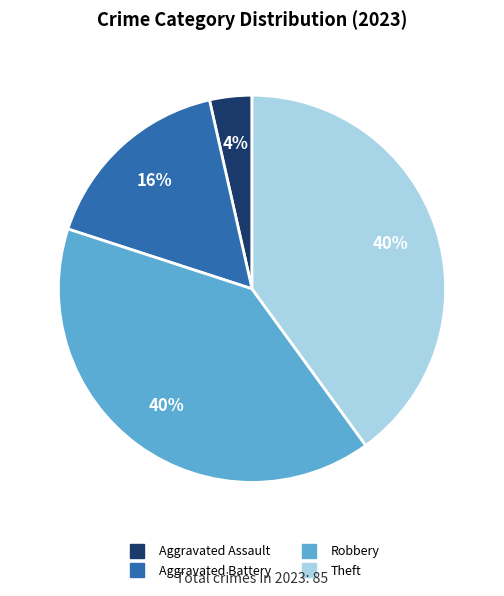

How many slices are in this pie chart?

4